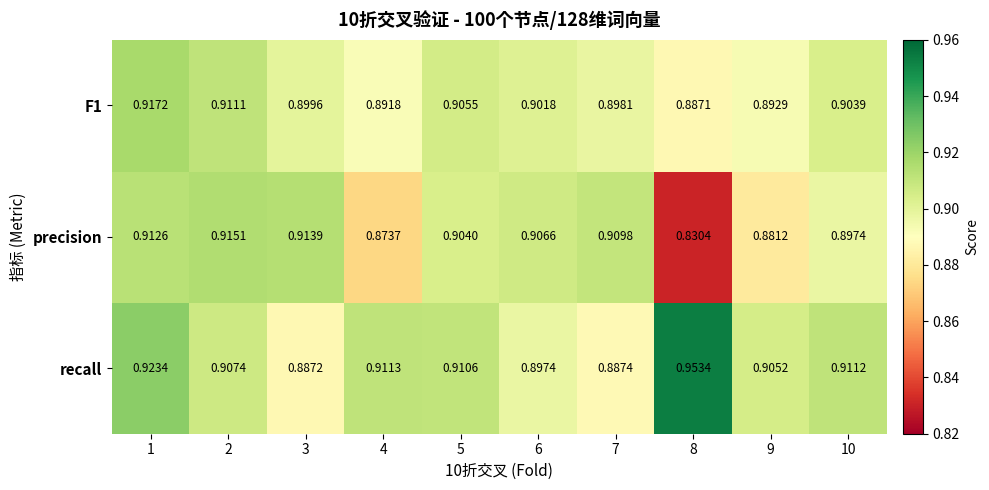

Between 6 and 10, which series saw the biggest shift?

recall